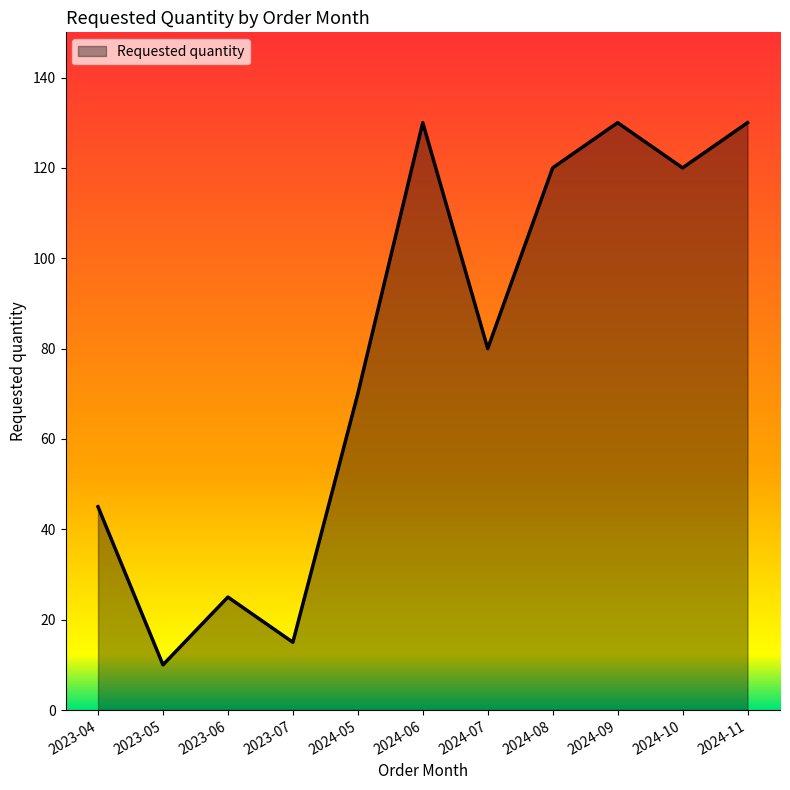

What is the average value?

80